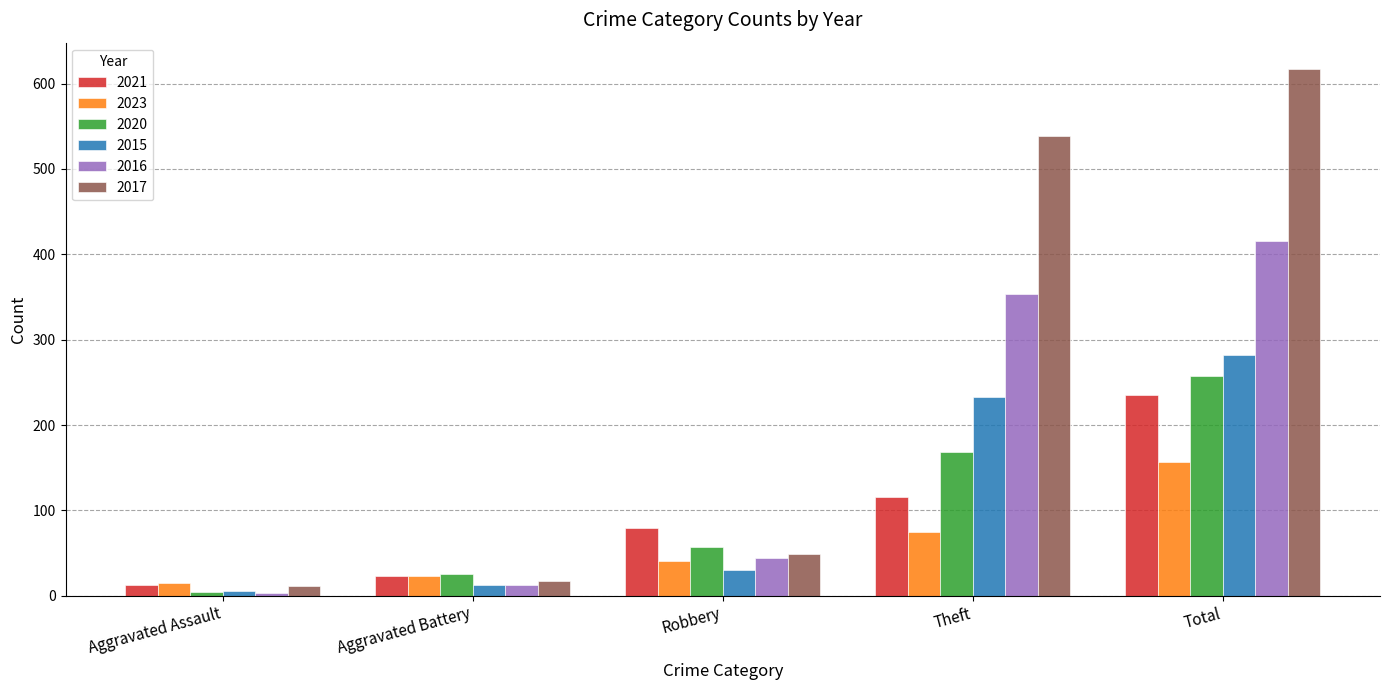

What is the sum of all 2016 values?

830